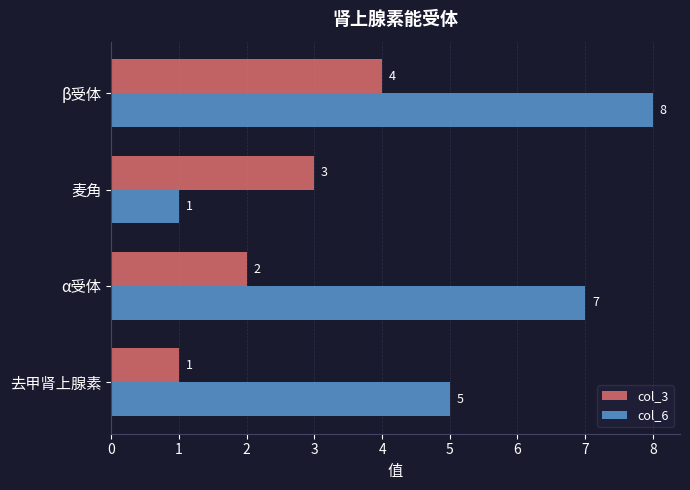

What is the sum of the col_3 values at 去甲肾上腺素 and 麦角?

4